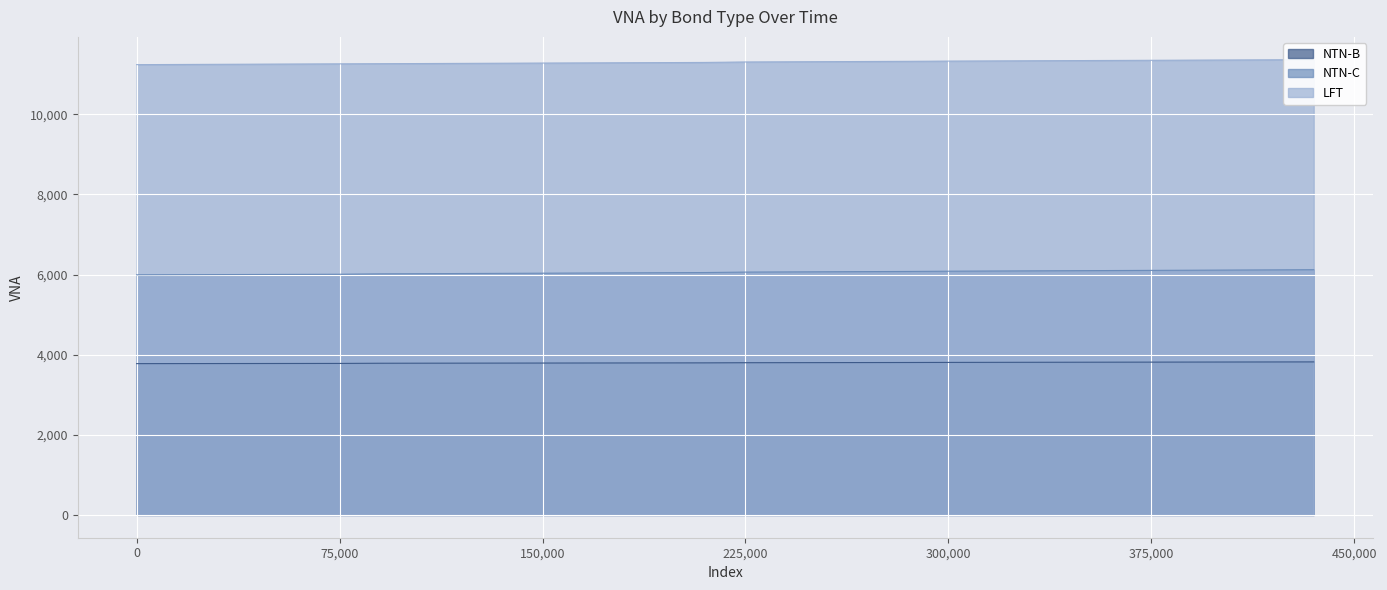

Is it true that NTN-B equals 2541.2 at 2022-01-18?

False